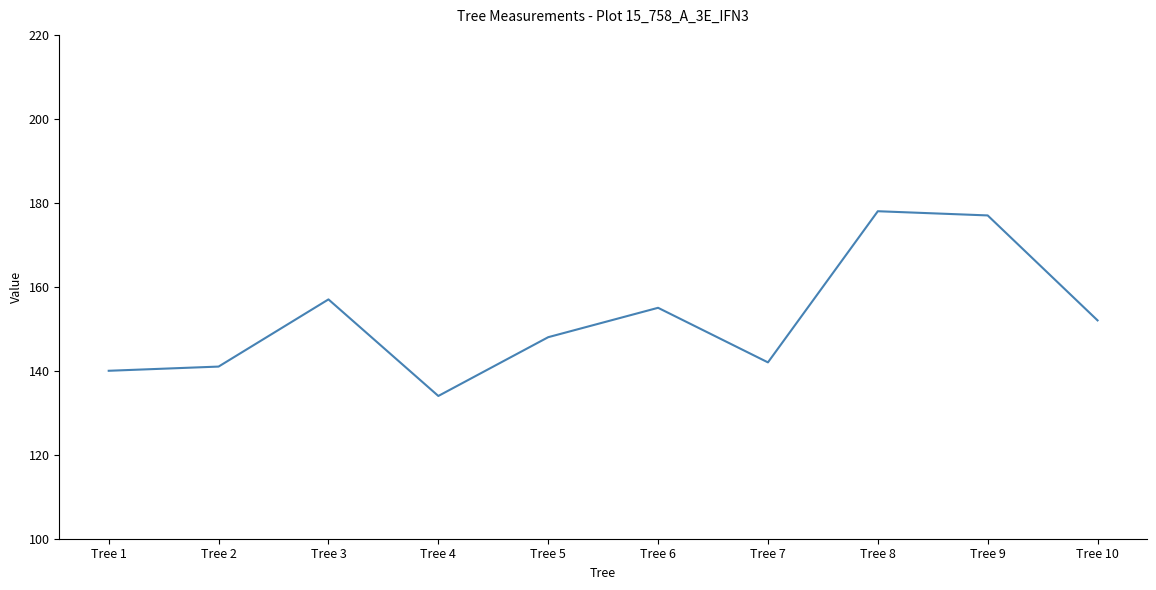

Does the chart have visible grid lines?

No